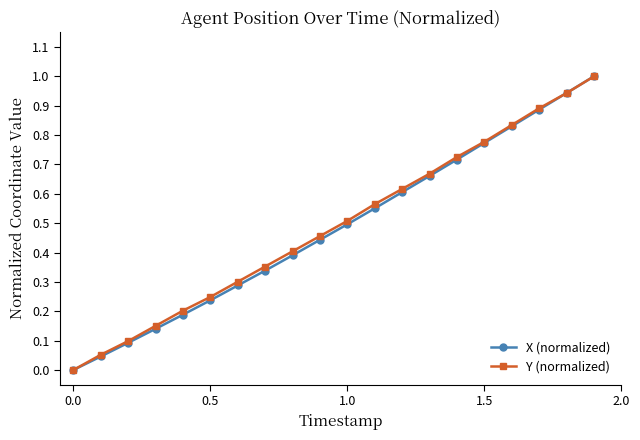

What is the maximum value shown in the chart?

1.0